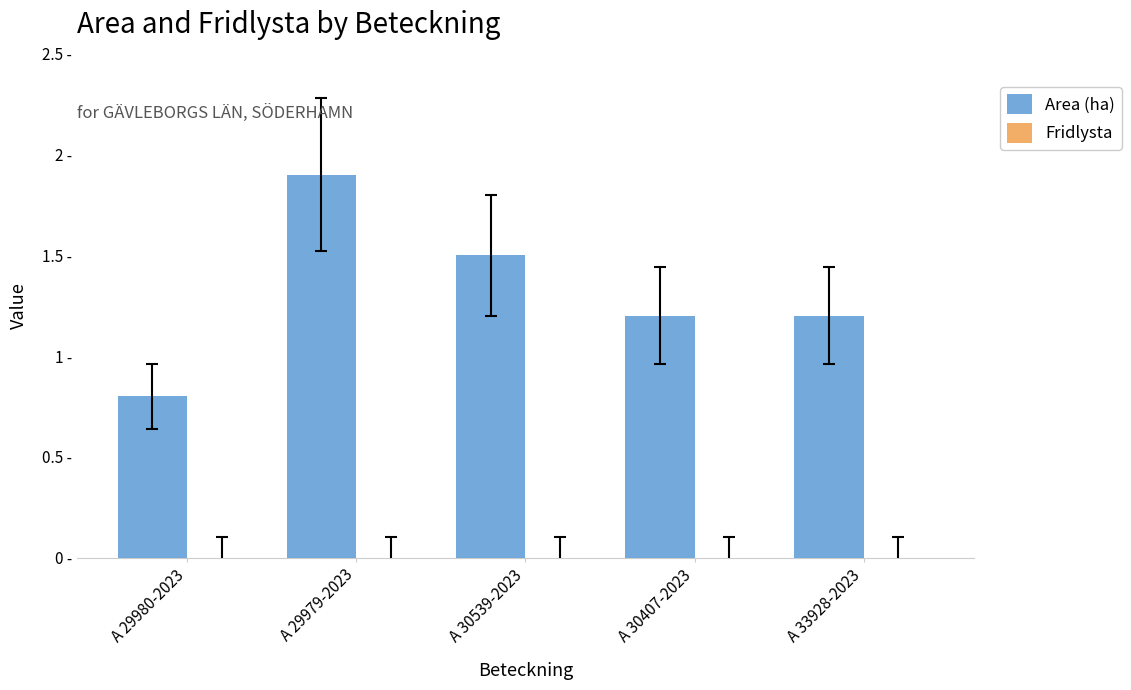

Are the bars horizontal?

No